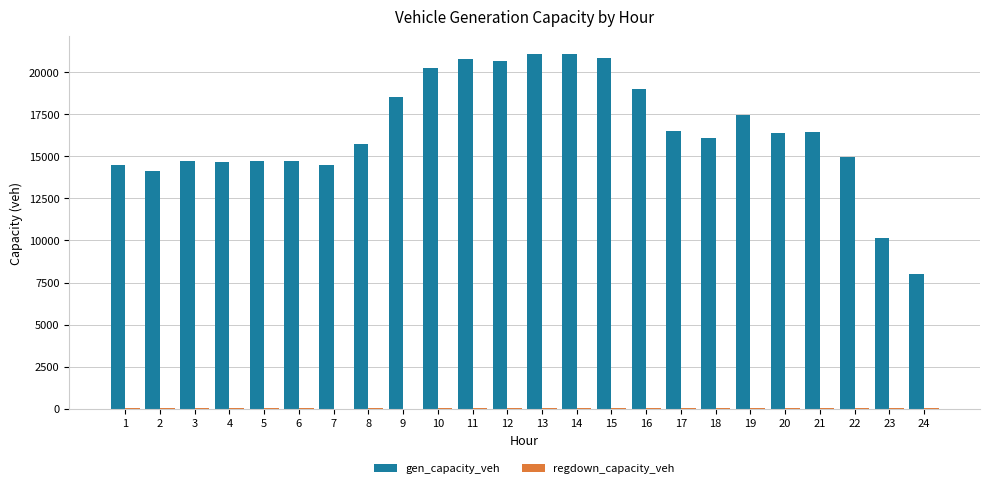

What is the sum of all gen_capacity_veh values?

395795.6